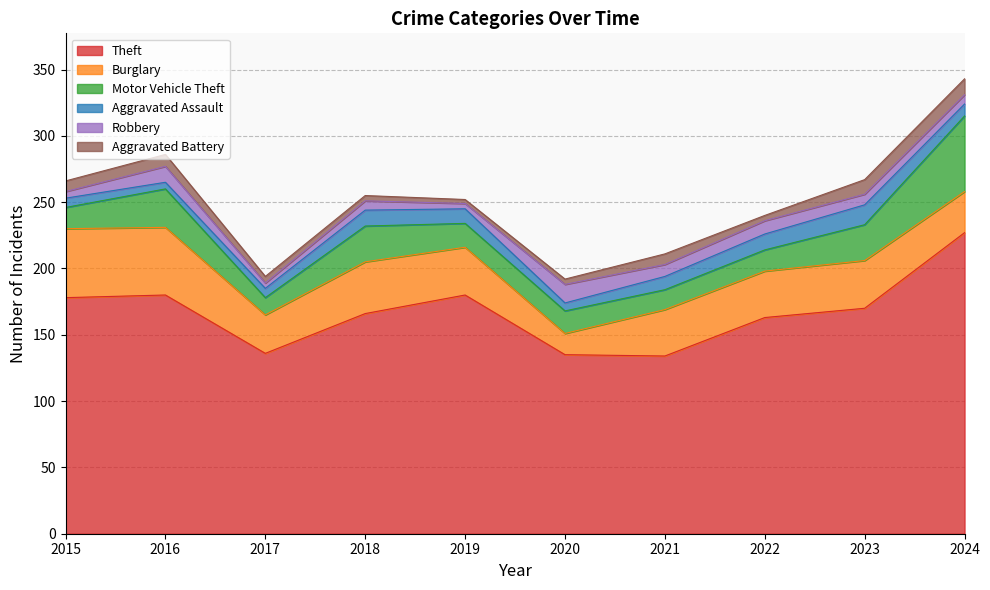

How many lines are shown in the chart?

6